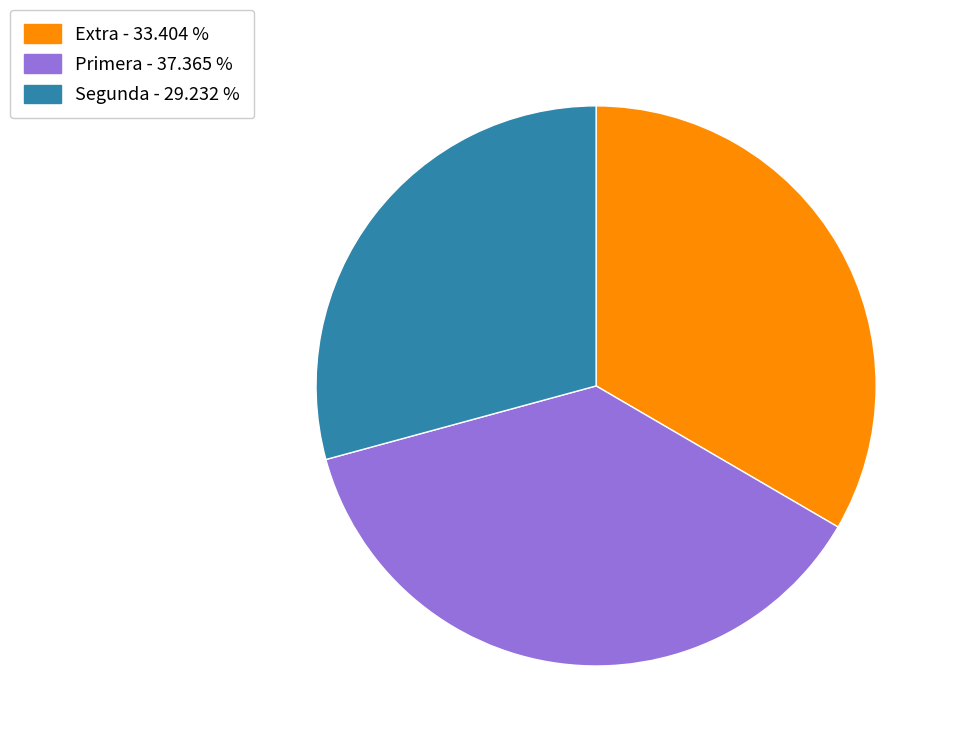

Rank the categories by value from lowest to highest.

Segunda - 29.232 %, Extra - 33.404 %, Primera - 37.365 %